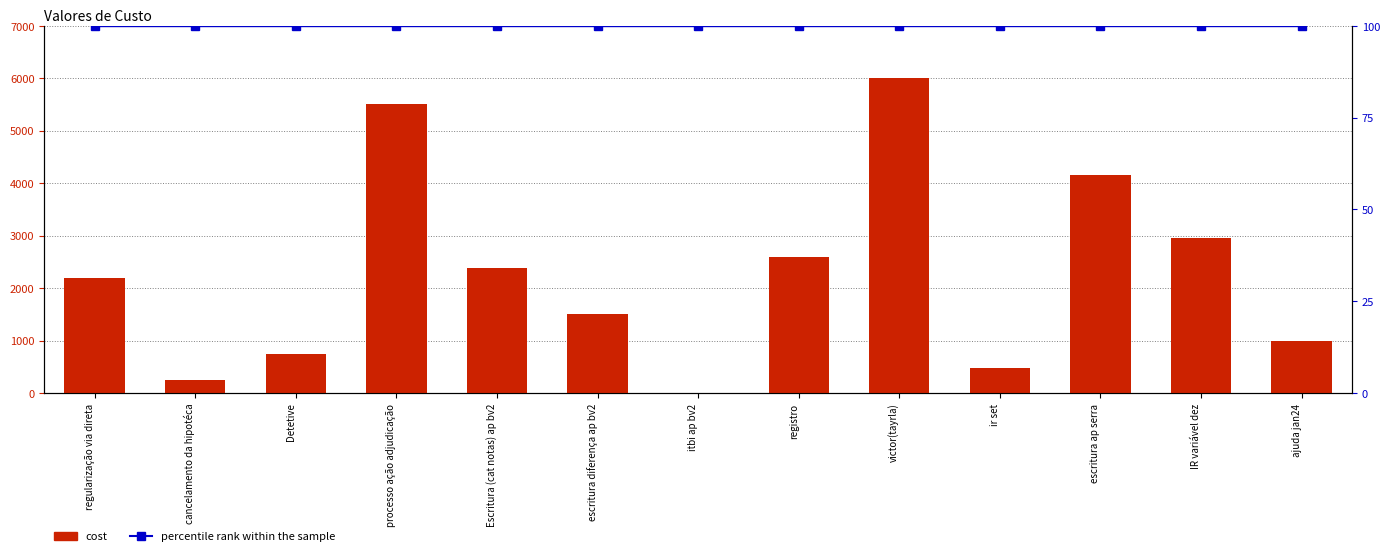

List the series in order of their overall mean, lowest first.

percentile rank within the sample, cost